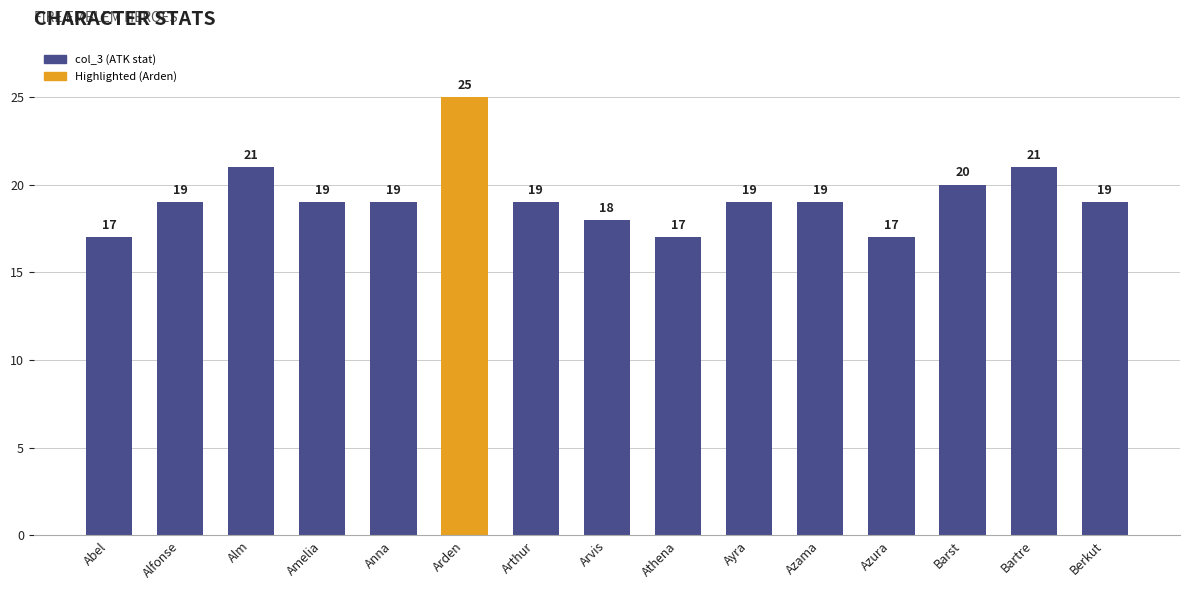

Count the values in the range 18 to 20.

9